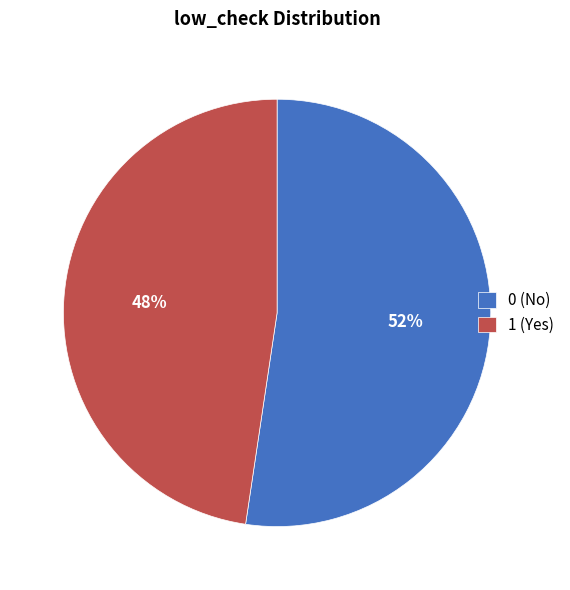

Which slice represents more than half of the pie?

0 (No)